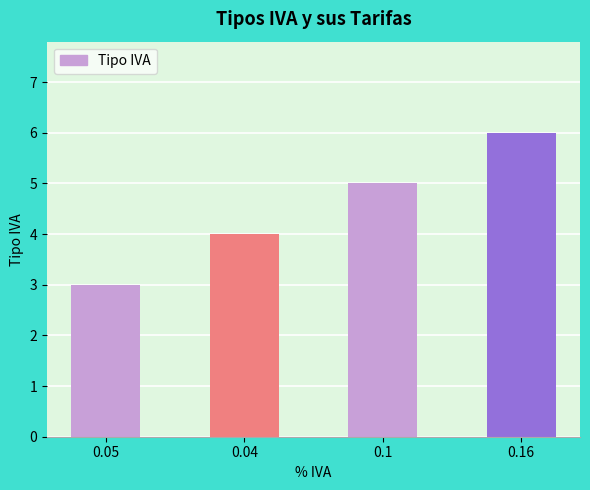

Where is the data nearest to the value 4?

0.04